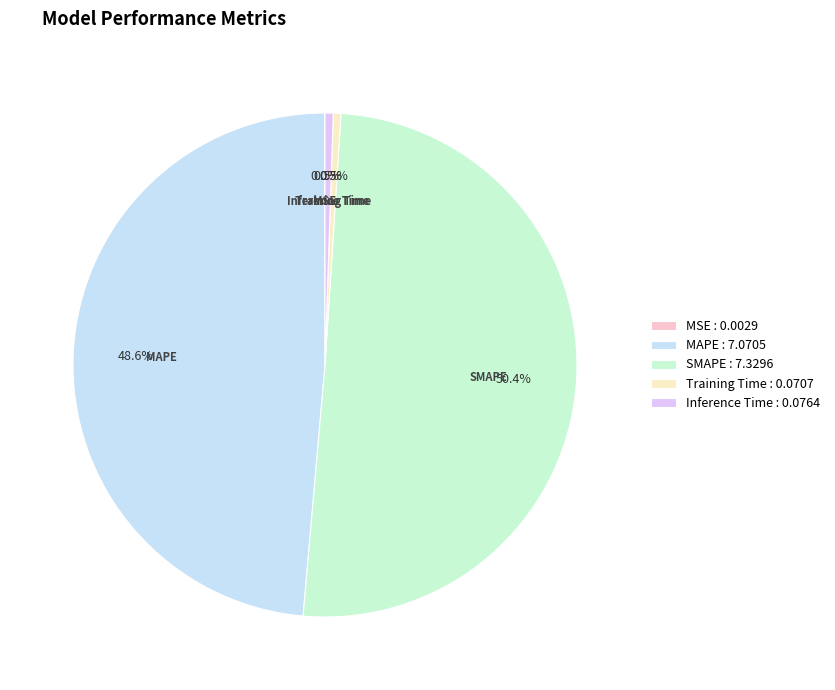

Which category has the biggest portion of the pie?

SMAPE